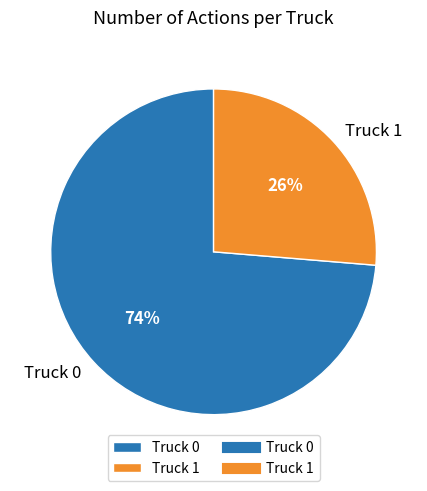

To the nearest percent, what portion does Truck 1 represent?

26%